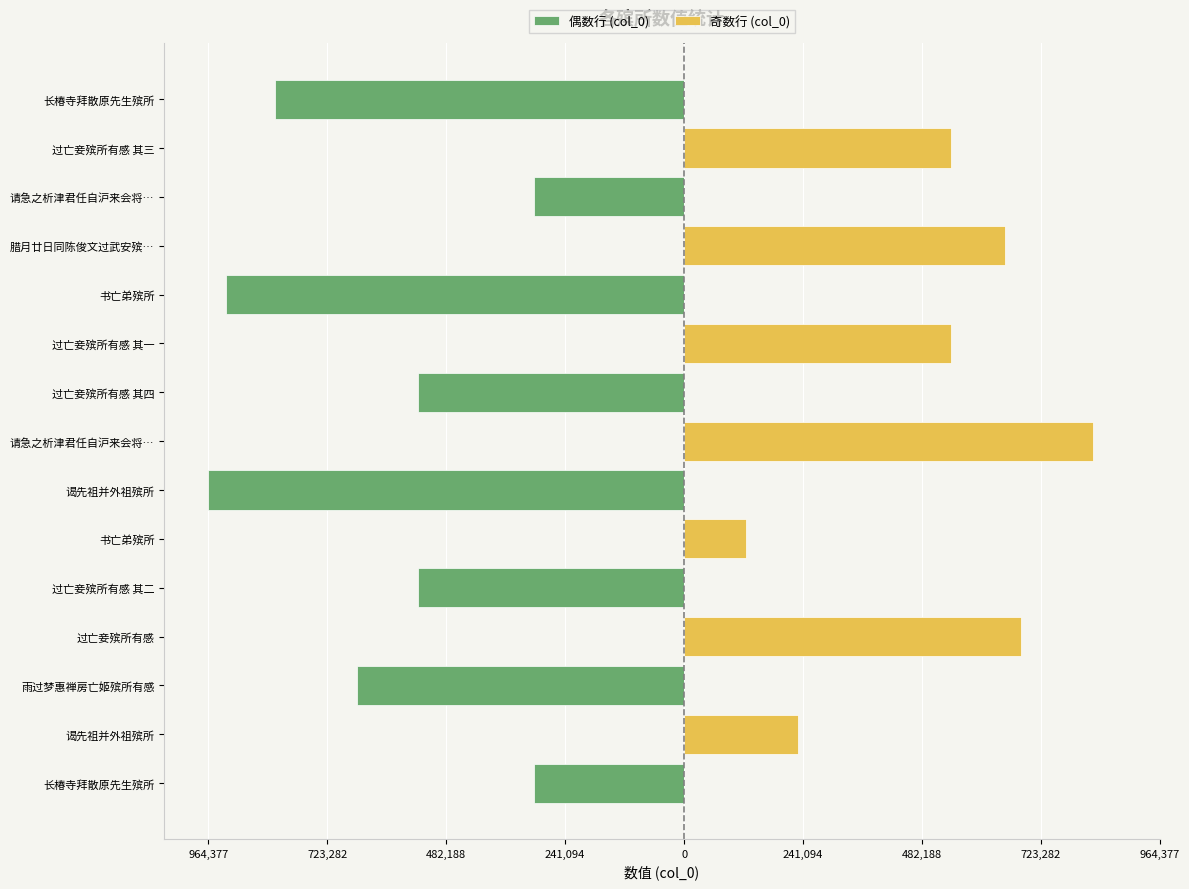

What is the difference between the 奇数行 (col_0) values at 过亡妾殡所有感 其二 and 过亡妾殡所有感 其三?

540196